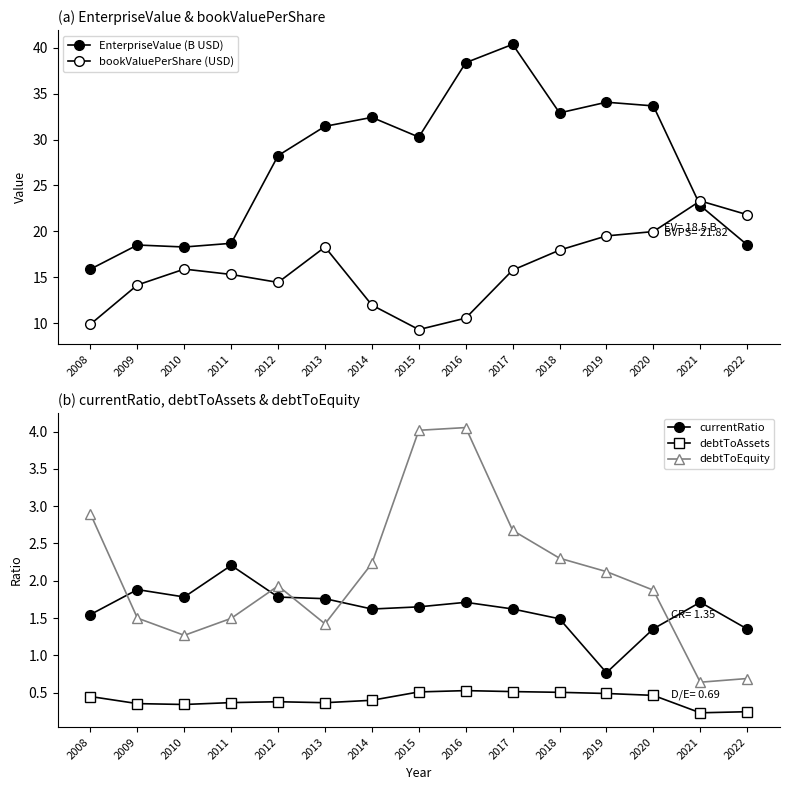

The value of bookValuePerShare (USD) at 2021 is 31.8. True or false?

False